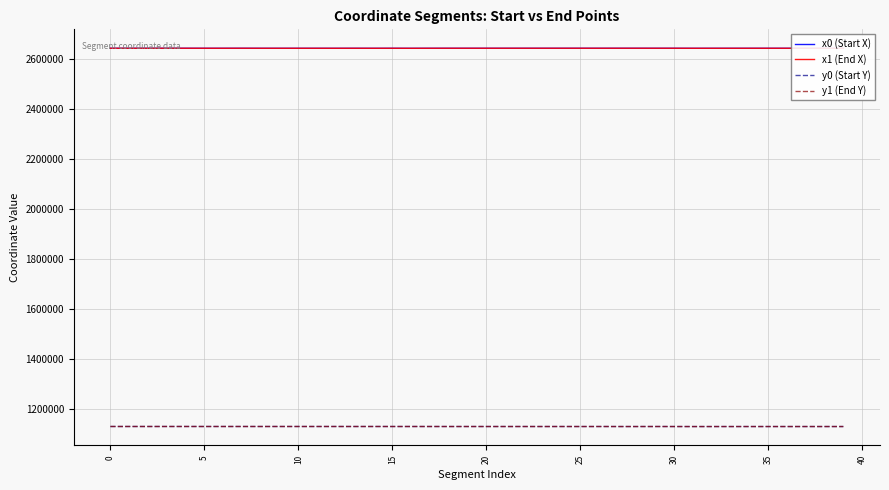

At how many categories does at least one series exceed 2546378?

40